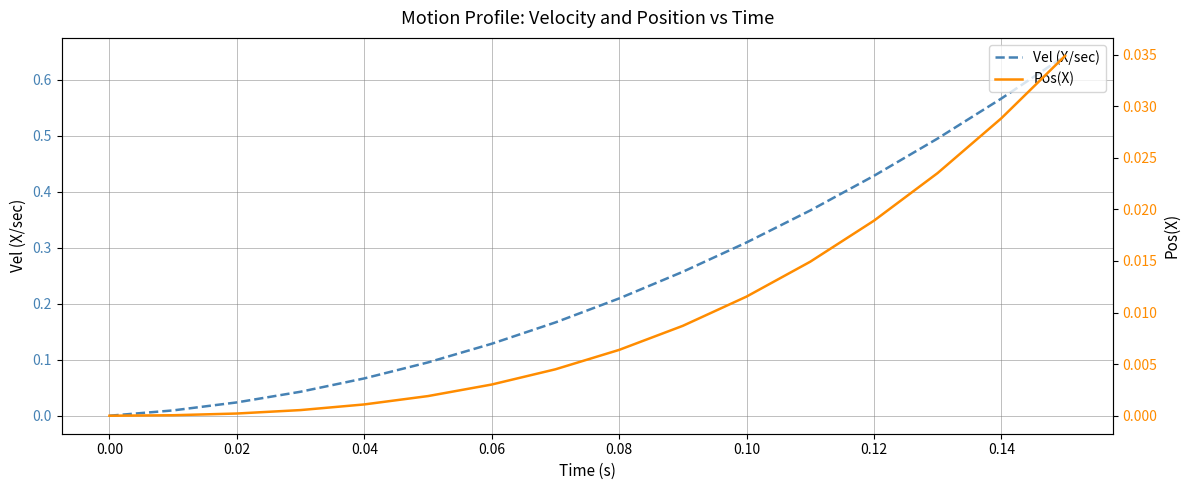

How many lines are shown in the chart?

2